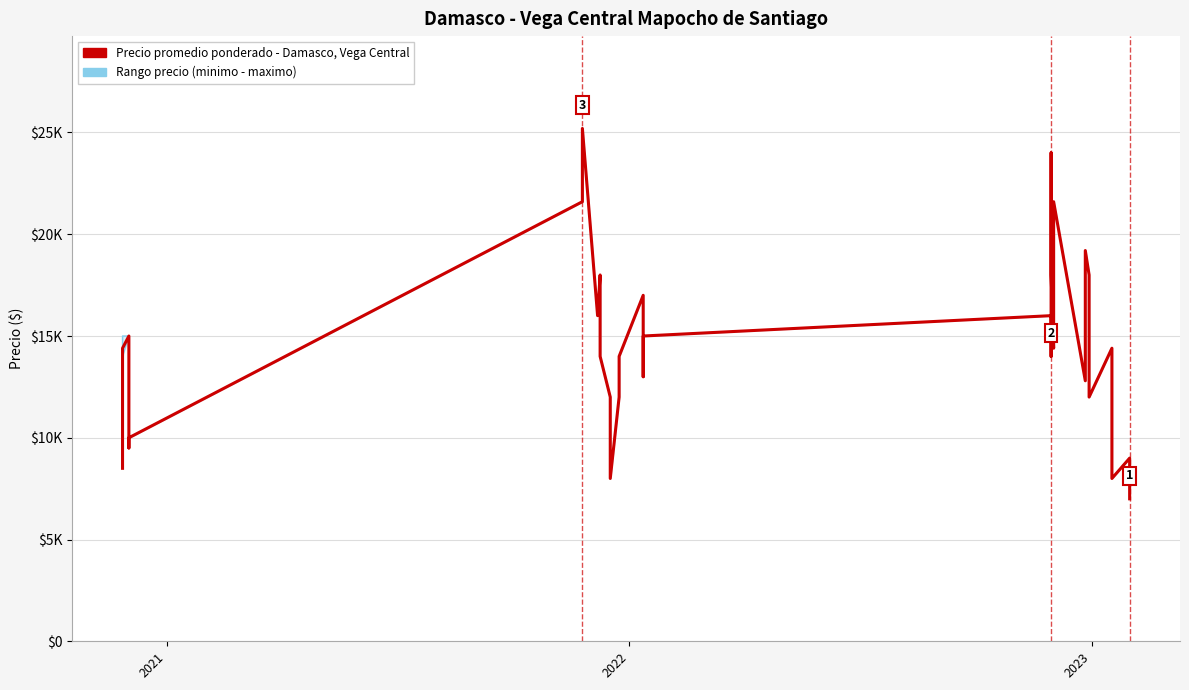

Is this an area chart (filled region under the line)?

No